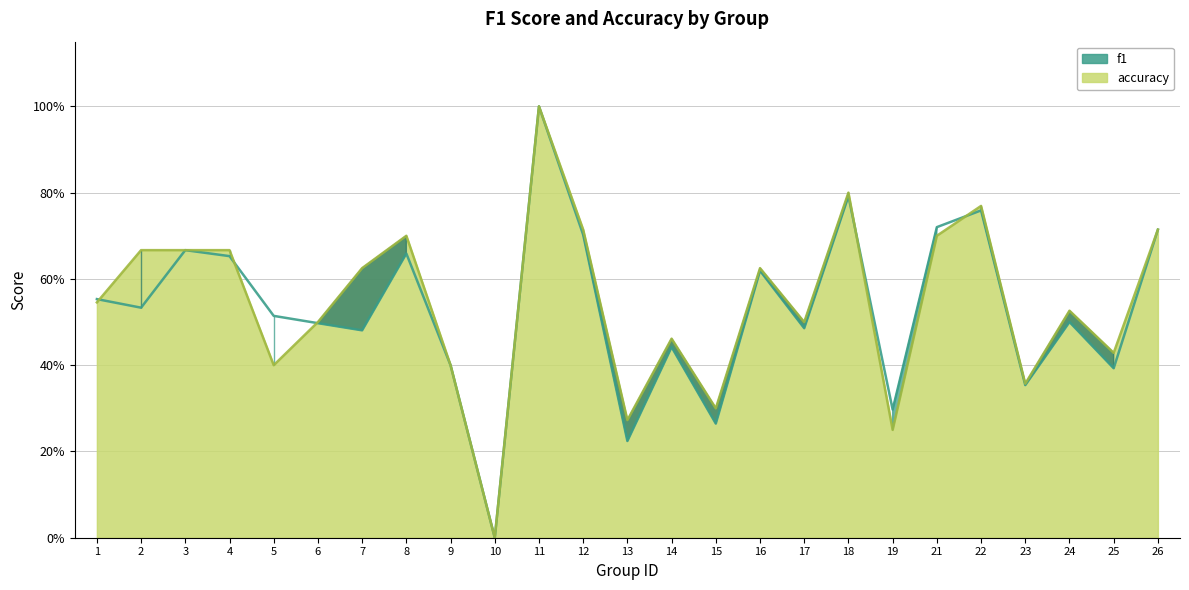

What is the difference between the accuracy values at 15 and 7?

0.3